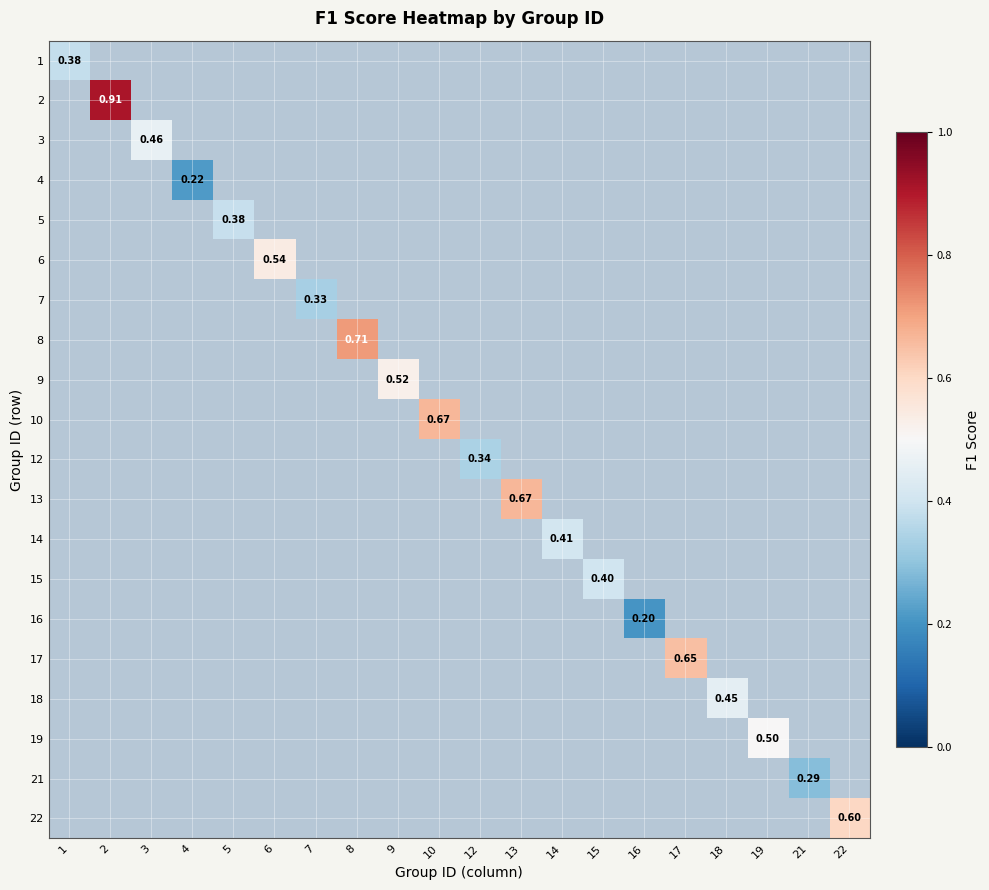

Between 16 and 3, which is larger?

3